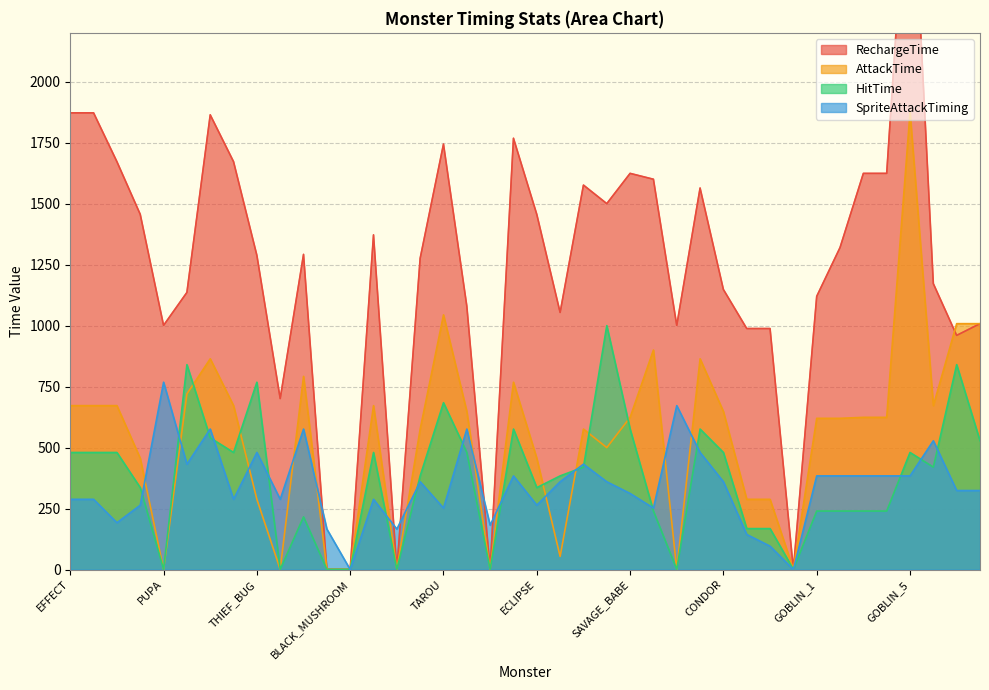

At which label does AttackTime reach its peak?

GOBLIN_5